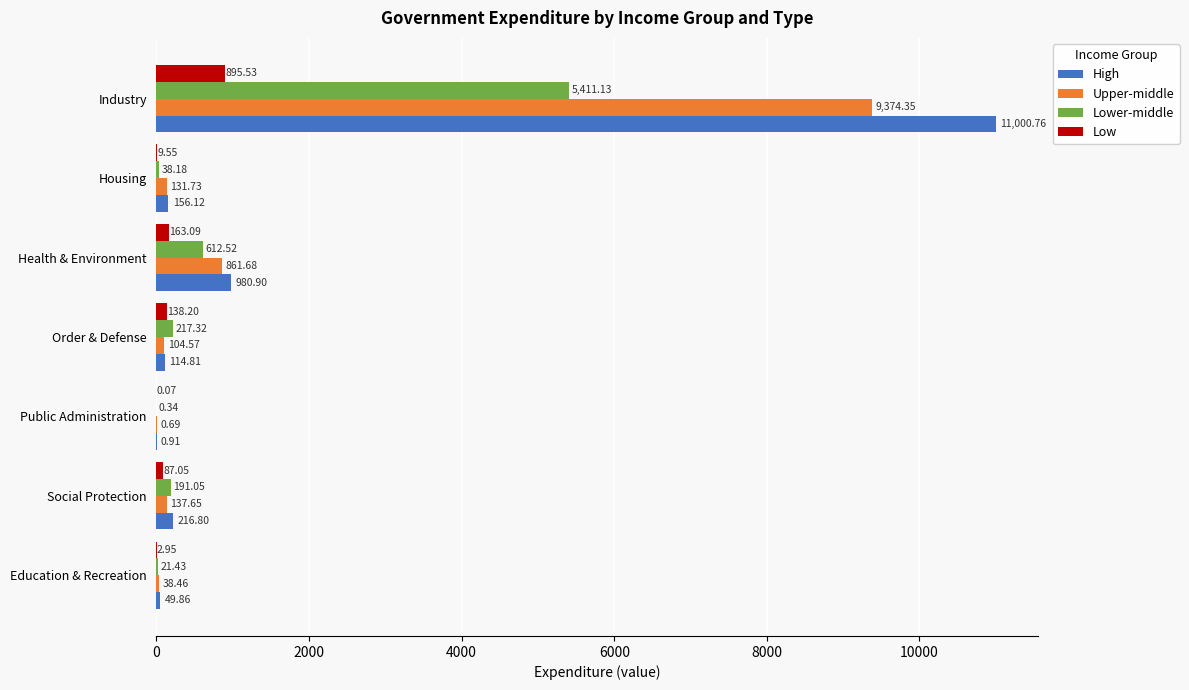

At which category is the sum across all series the highest?

Industry